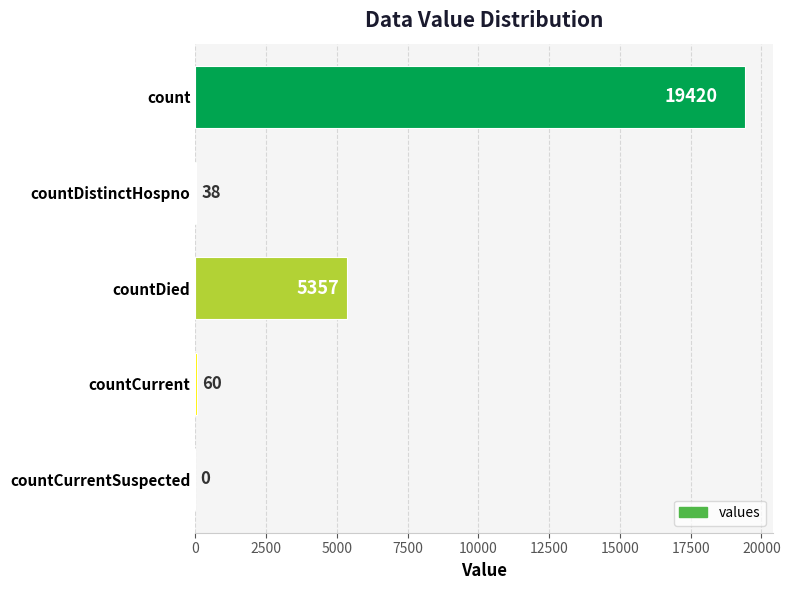

How many series are shown in this chart?

1